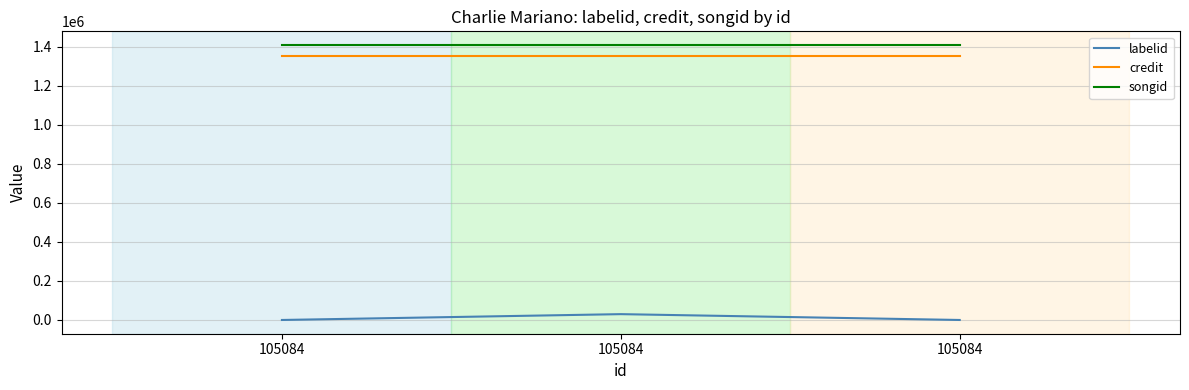

Which series has the largest total across all categories?

songid